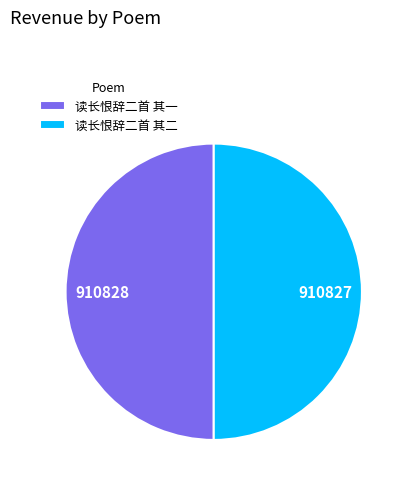

Is the sum of 读长恨辞二首 其一 and 读长恨辞二首 其二 greater than half?

Yes